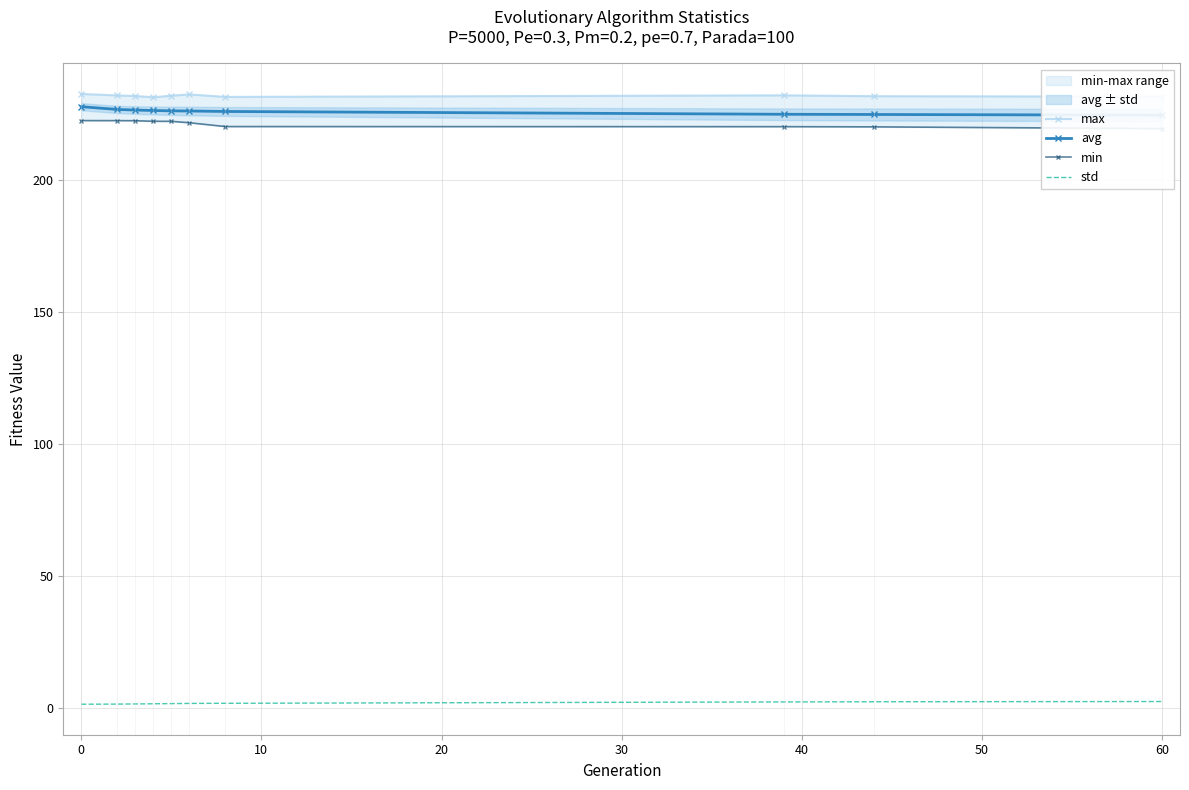

Reading left to right, what are all the values shown in this chart?

max: 232.6	232.0	231.8	231.3	231.9	232.4	231.5	232.1	231.8	231.6
avg: 227.8	226.7	226.5	226.3	226.2	226.1	226.0	224.9	224.8	224.6
min: 222.5	222.5	222.5	222.2	222.2	221.7	220.2	220.2	220.1	219.5
std: 1.3	1.4	1.4	1.5	1.6	1.6	1.7	2.2	2.3	2.4